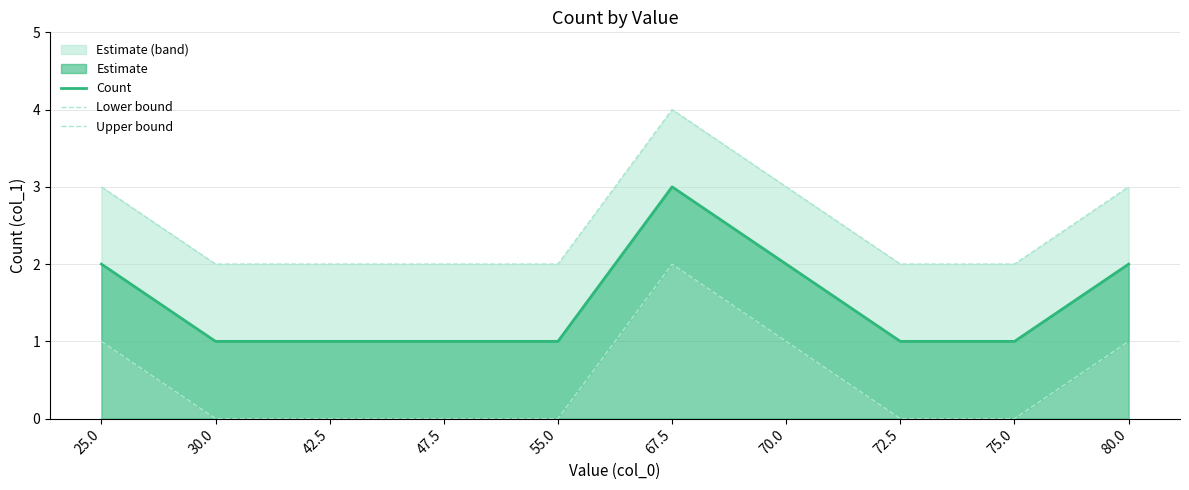

What is the lowest value of the Count series?

1